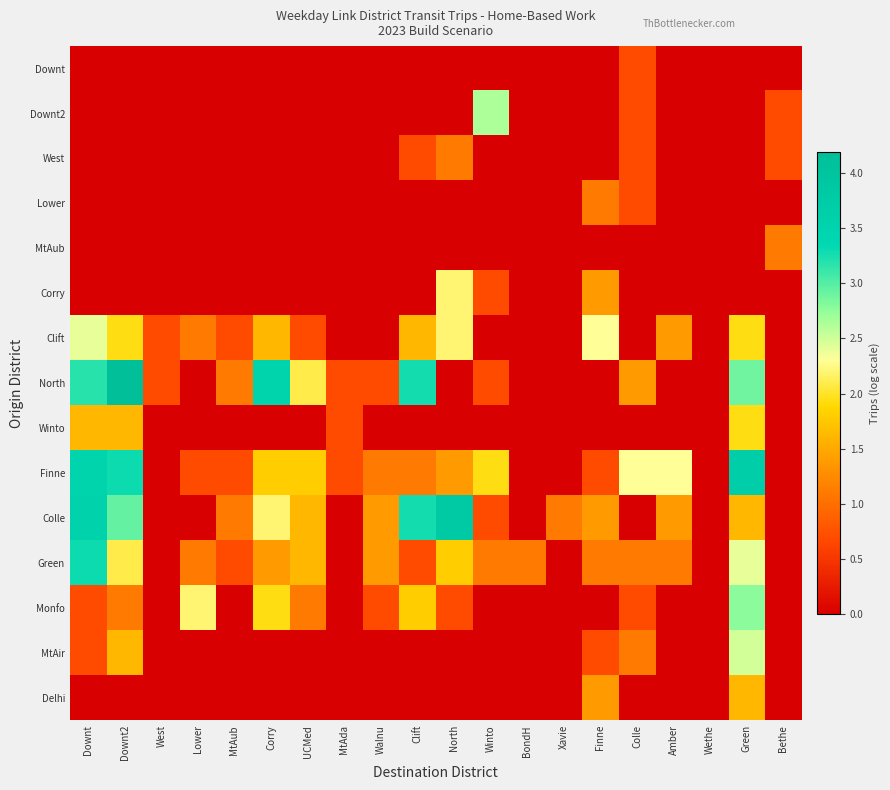

Which has a higher value, West or BondH?

West